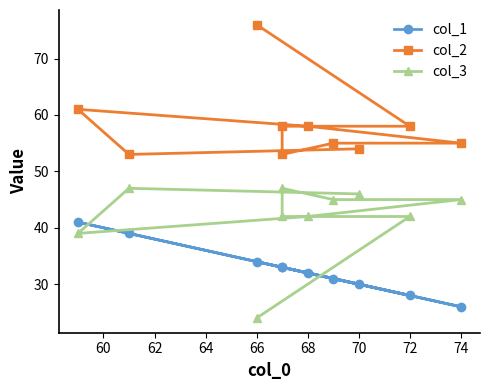

Which series has the largest range (max minus min)?

col_2